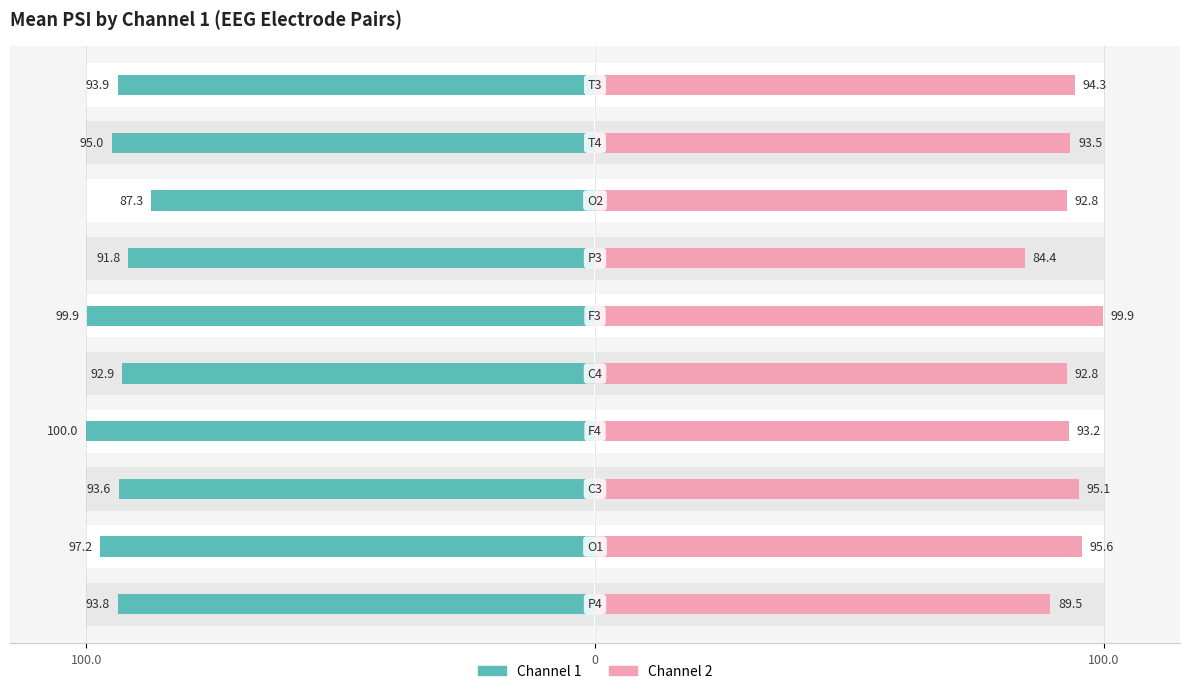

At 7, list the series in order from smallest to largest.

Channel 1, Channel 2